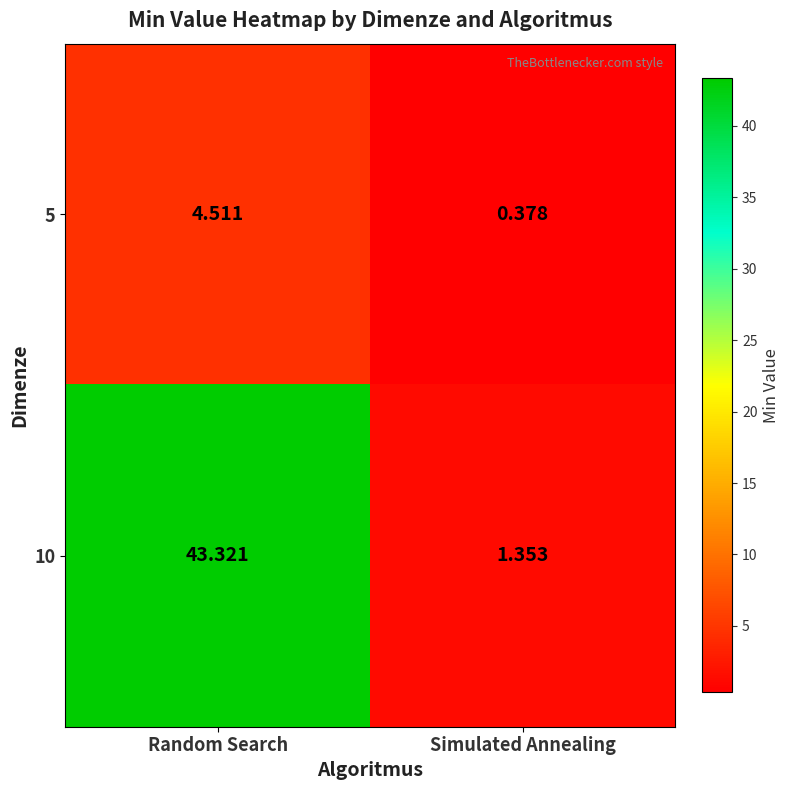

Is the value of 10 at Simulated Annealing greater than the value of 5 at Simulated Annealing?

Yes